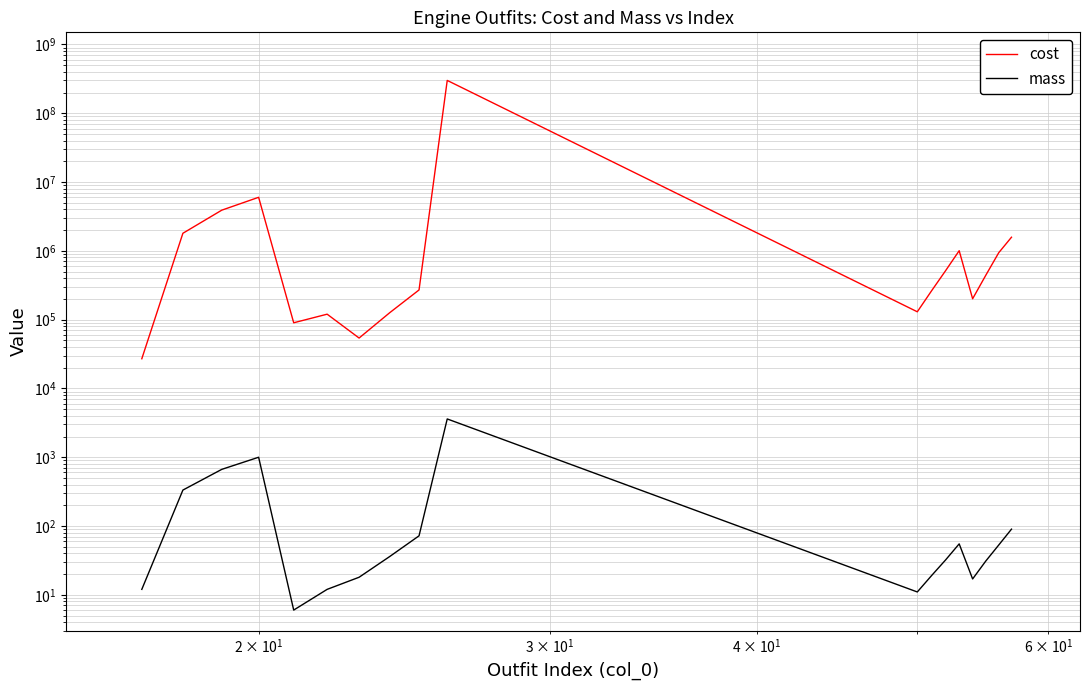

In mass, how many points are higher than both neighbors (excluding endpoints)?

3